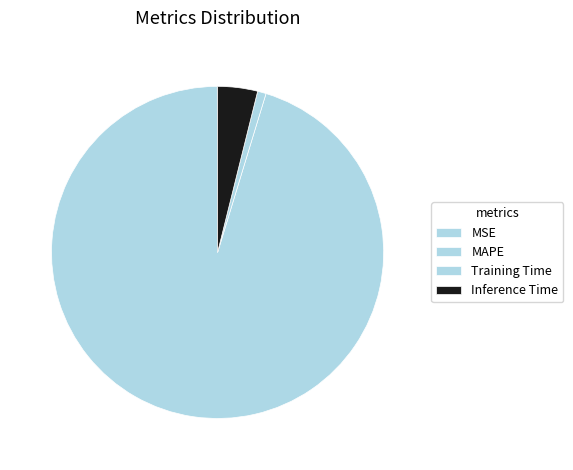

Combined, what portion of the pie is Inference Time and MSE?

3.9%